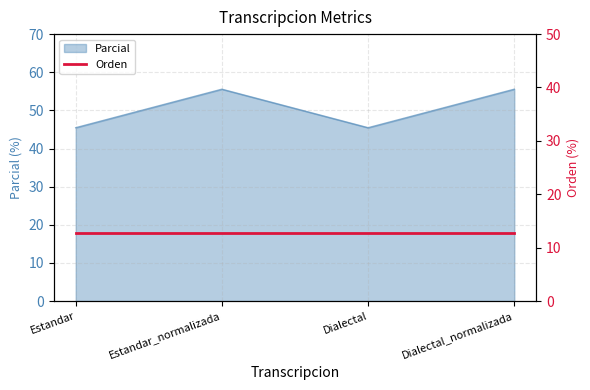

Which category has the highest value across all series?

Estandar_normalizada